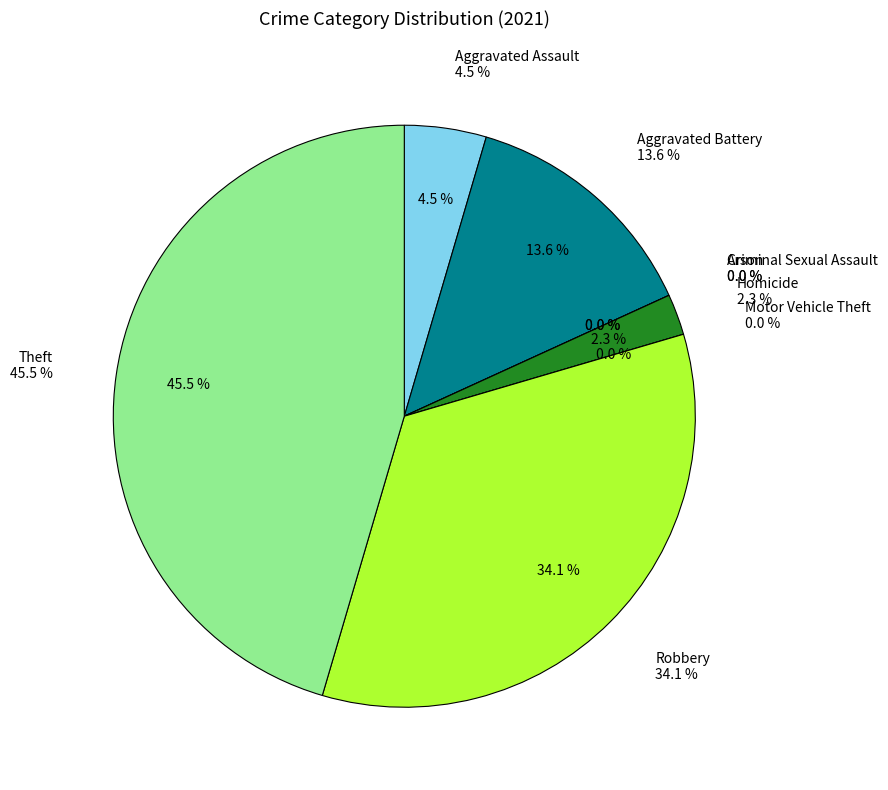

What percentage is NOT represented by Robbery?

65.9%